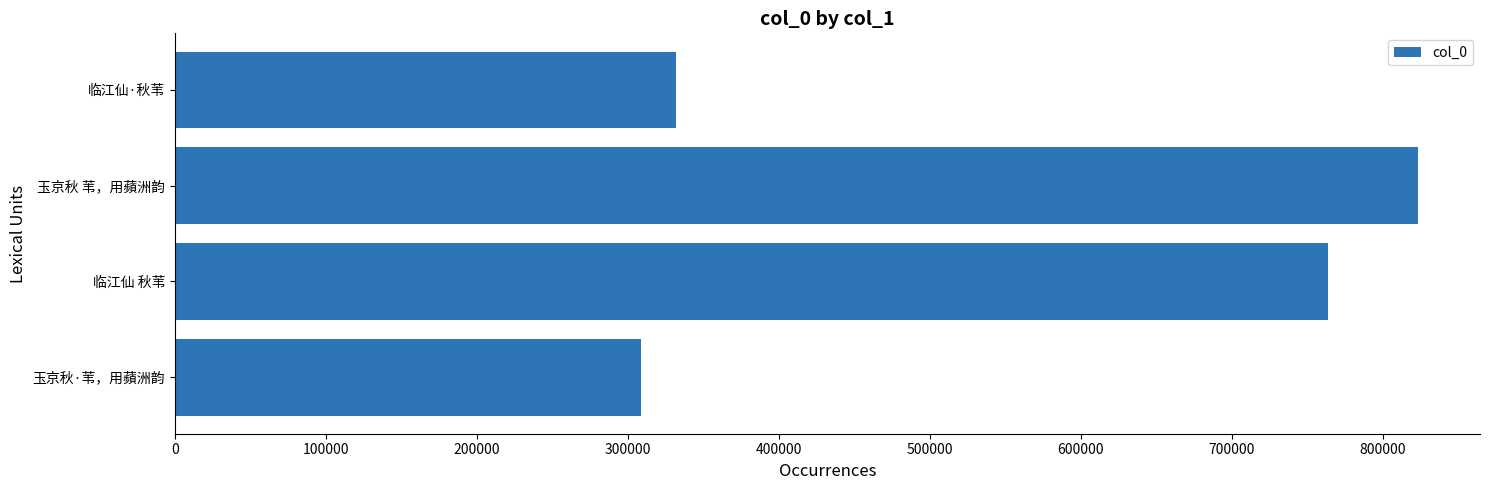

Which label corresponds to the largest value in the chart?

玉京秋 苇，用蘋洲韵